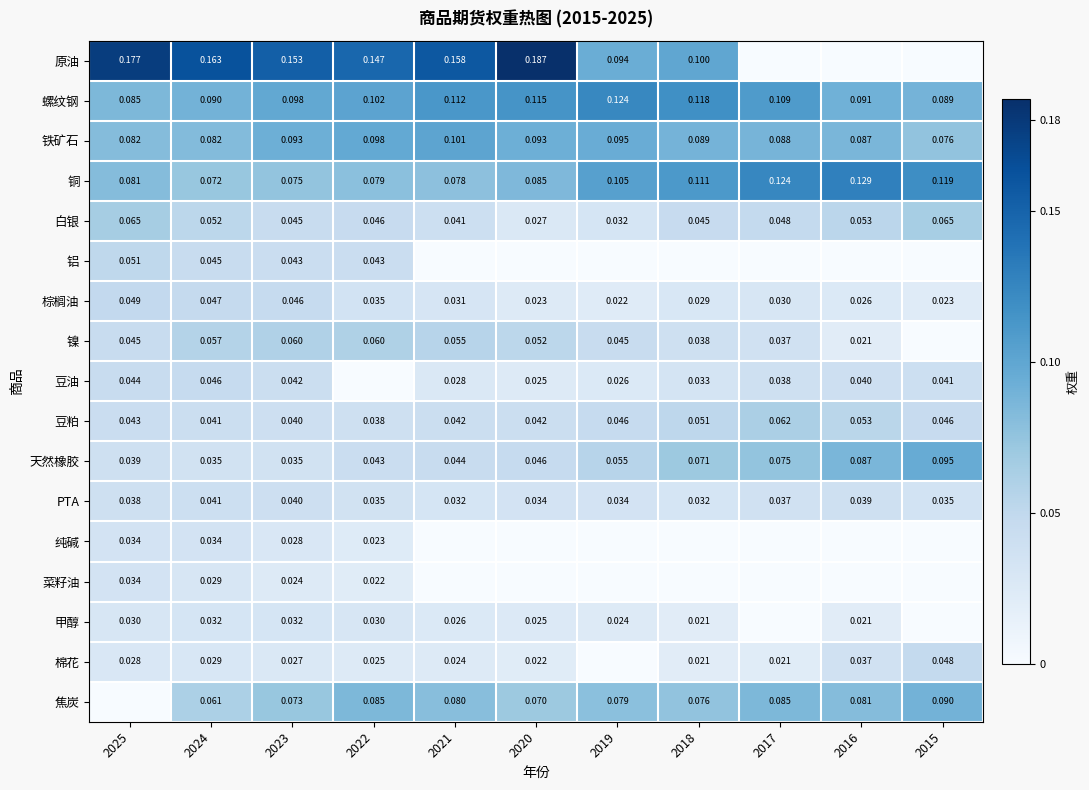

Is the value of 焦炭 at 2023 greater than the value of 铜 at 2025?

No